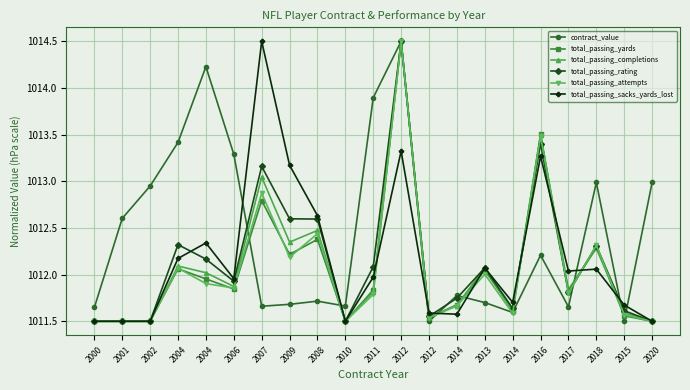

At which category does total_passing_rating reach its first local valley?

2006